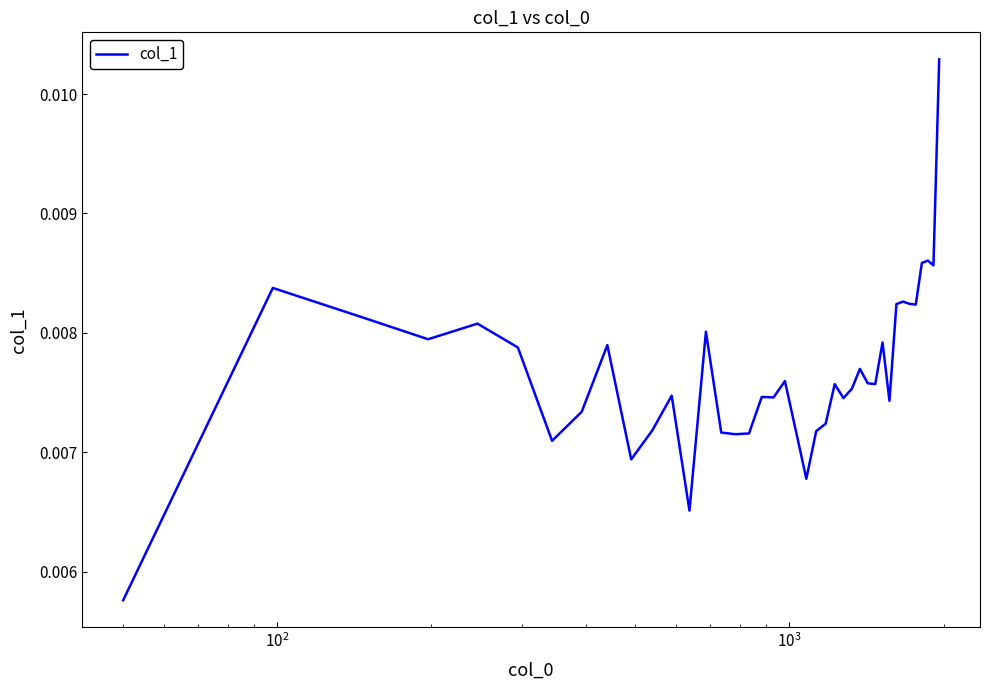

How many categories are shown in the chart?

40